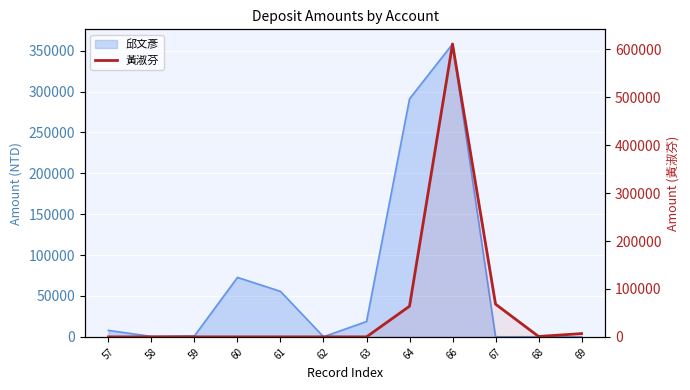

Reading right to left, transcribe all the data shown in this chart.

69=6834	68=879	67=68249	66=611033	64=63968	63=0	62=0	61=0	60=0	59=0	58=0	57=0